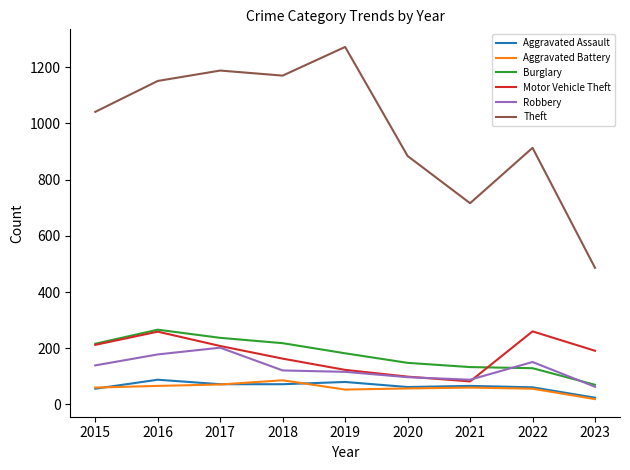

What is the spread (max minus min) of values at 2016?

1085